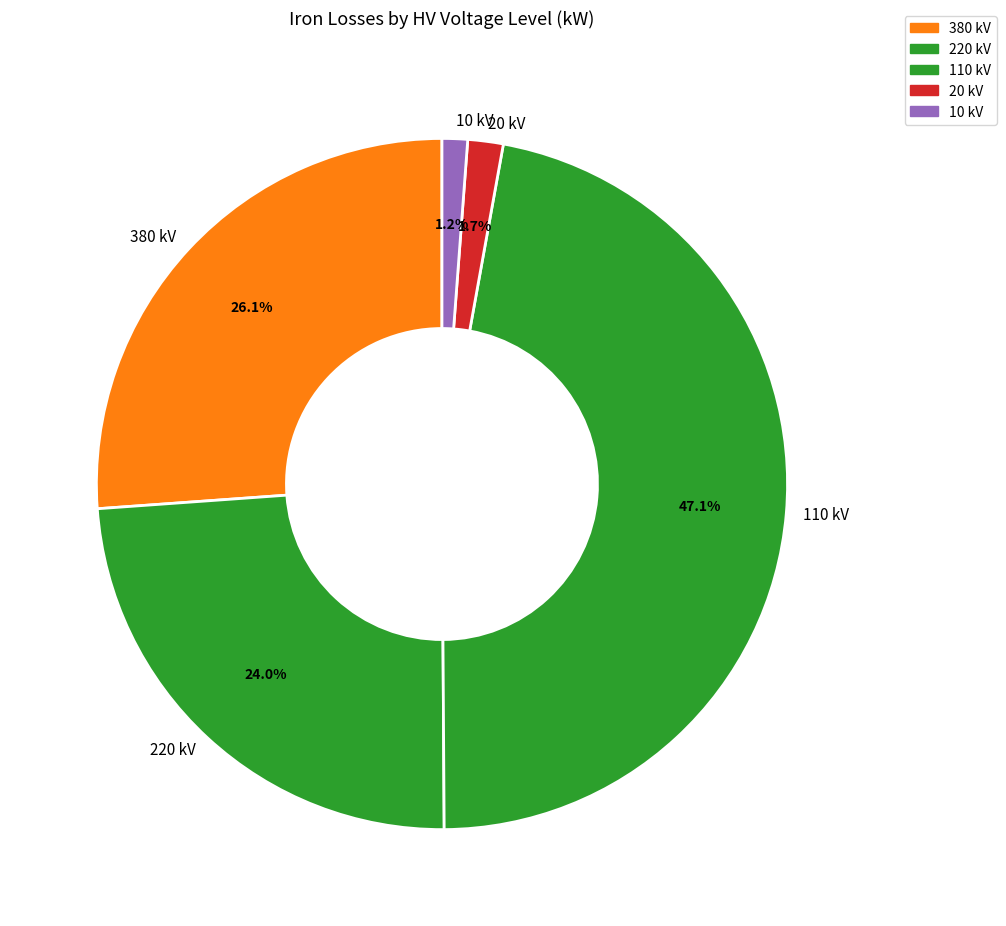

How much of the chart is everything except 220?

76.0%